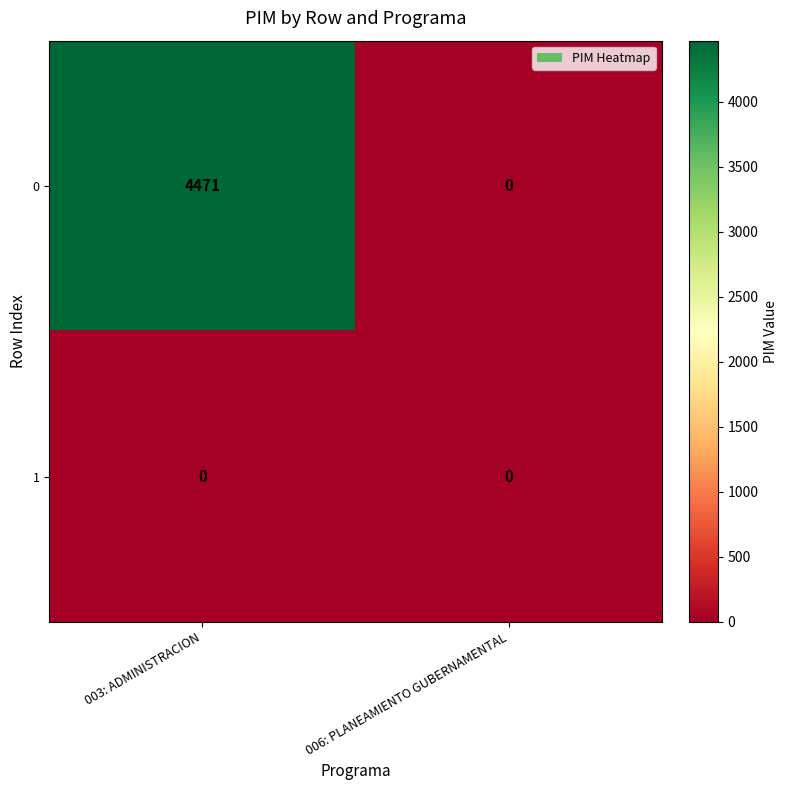

Which series has the largest total across all categories?

0